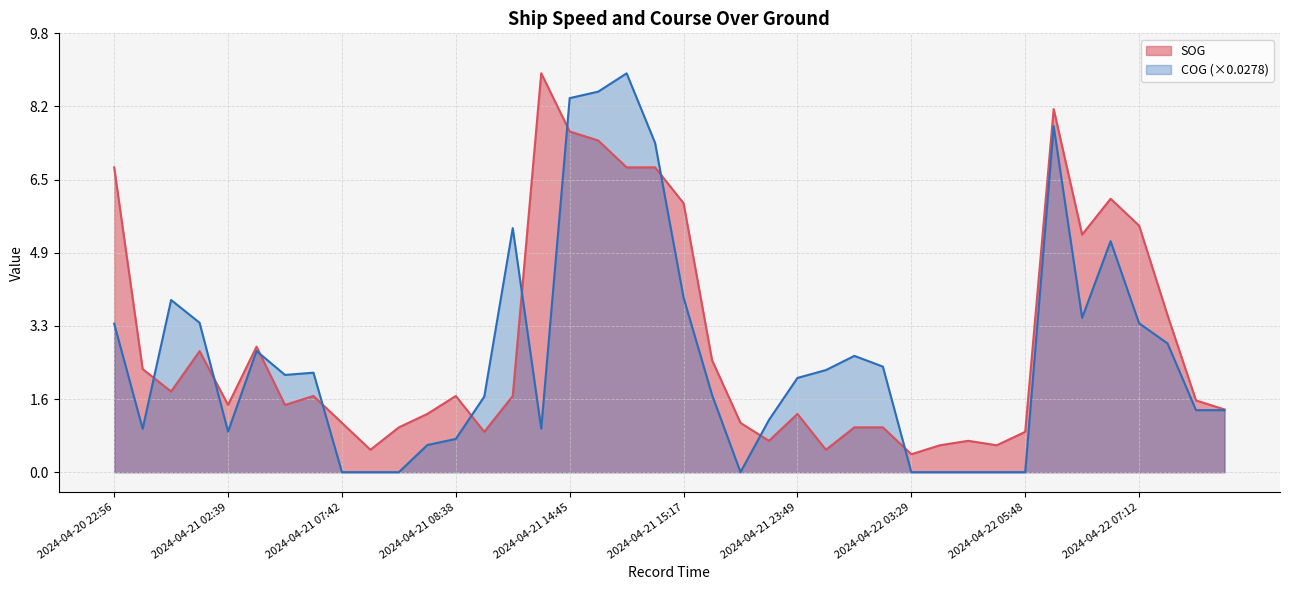

What is the difference between the maximum and minimum values in the COG series?

8.9